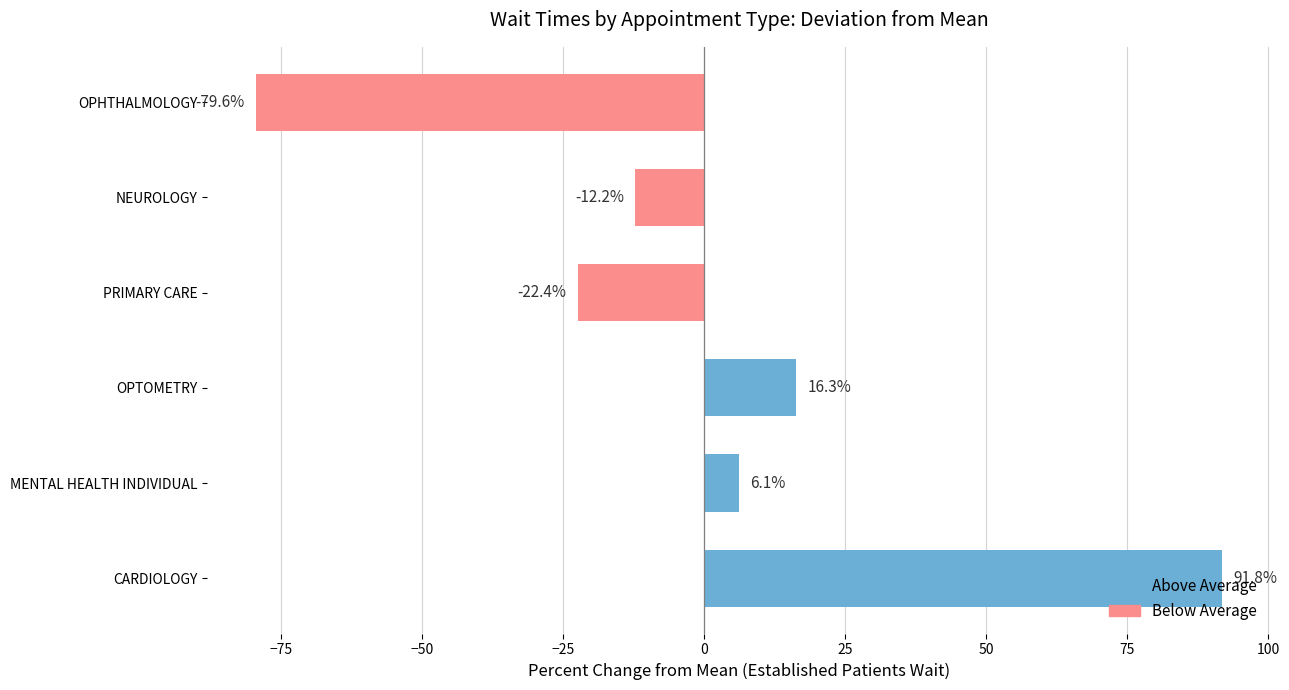

What is the difference between the maximum and second lowest values?

114.3